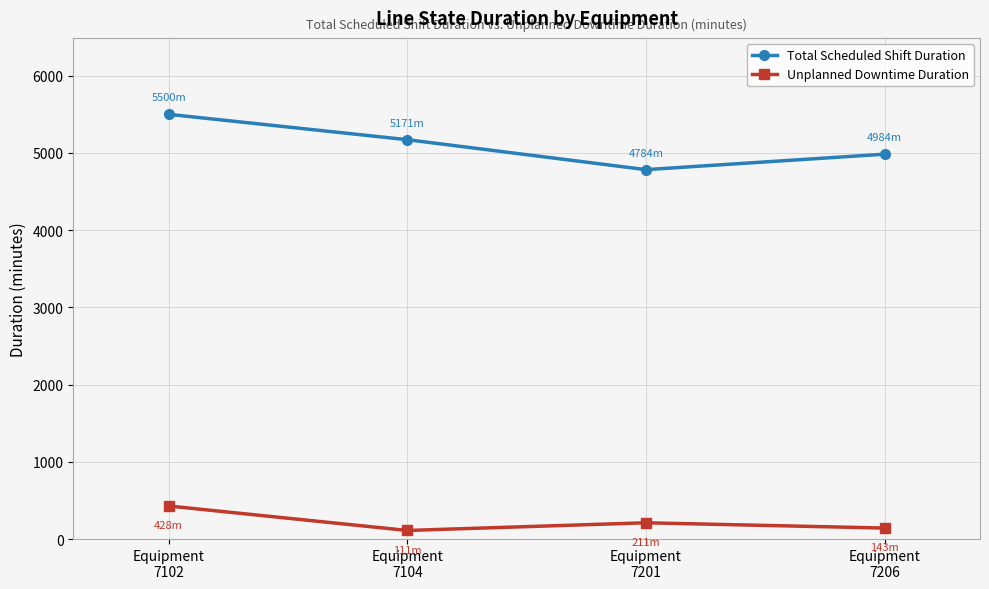

How many lines are shown in the chart?

2